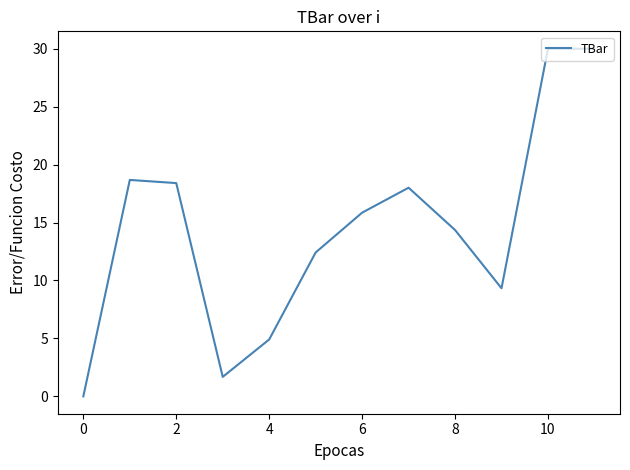

What is the difference between the maximum and minimum values?

30.0